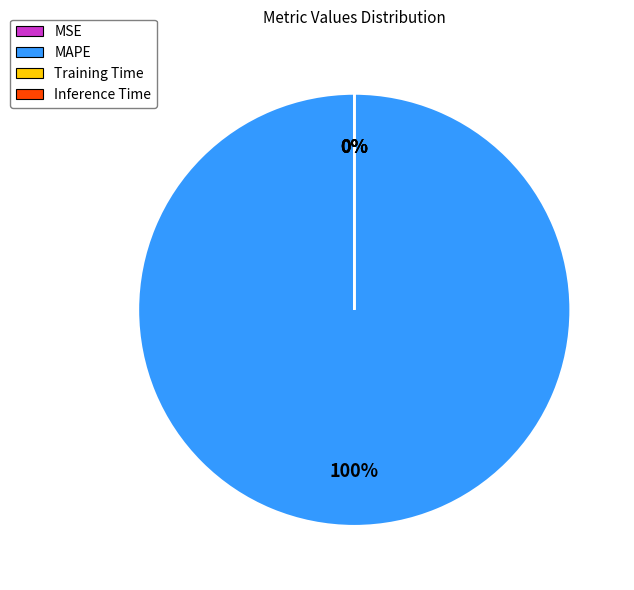

True or false: Inference Time accounts for 0% of the total.

True